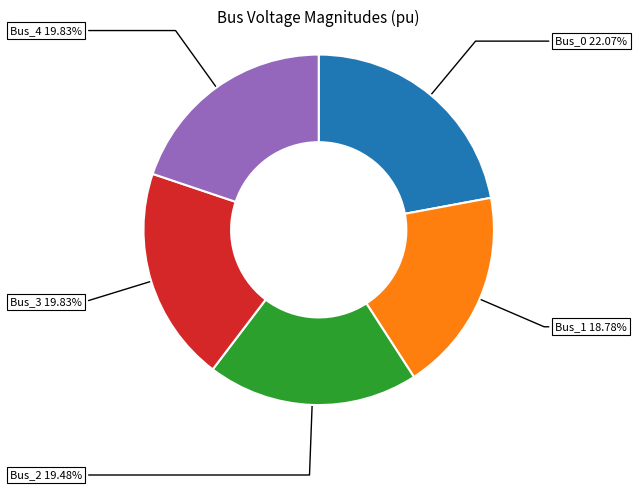

Does any single category account for the majority?

No